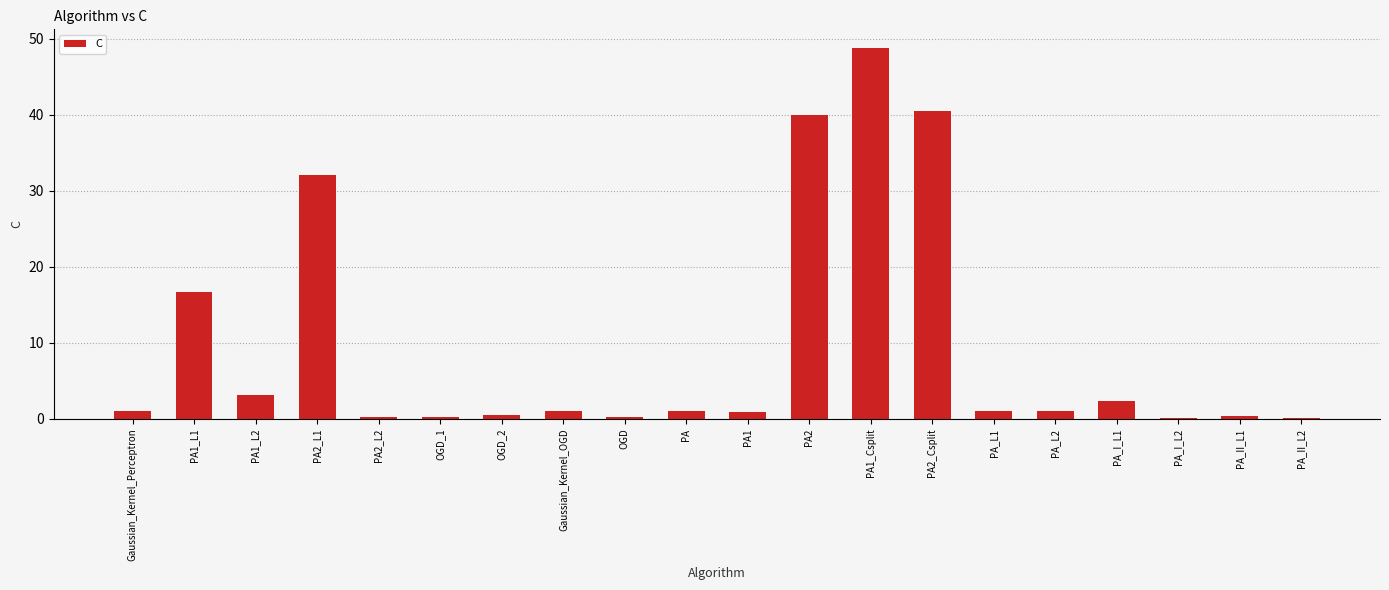

Which category has the highest value across all series?

PA1_Csplit